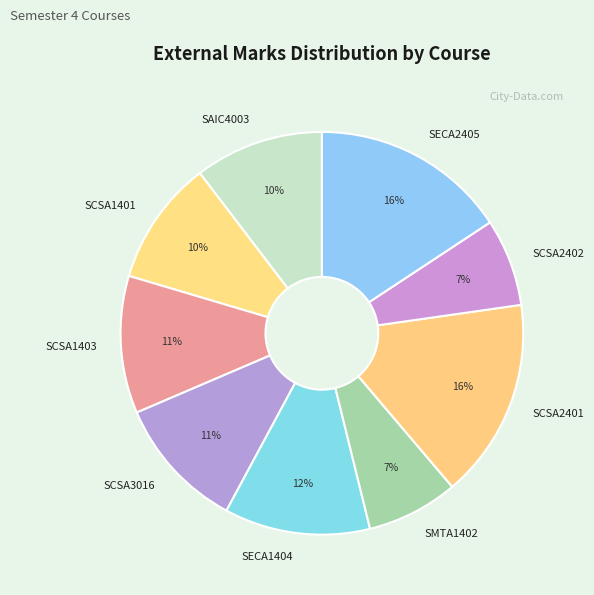

To the nearest percent, what is the average slice percentage?

11%